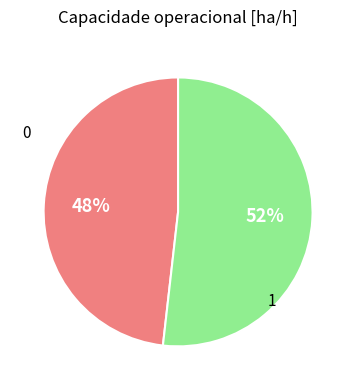

Is it true that 0 is 48% of the pie?

True